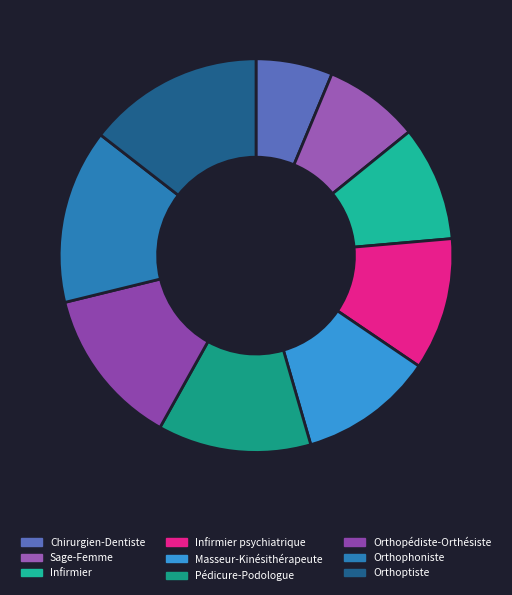

Is there any slice that represents more than half of the pie?

No